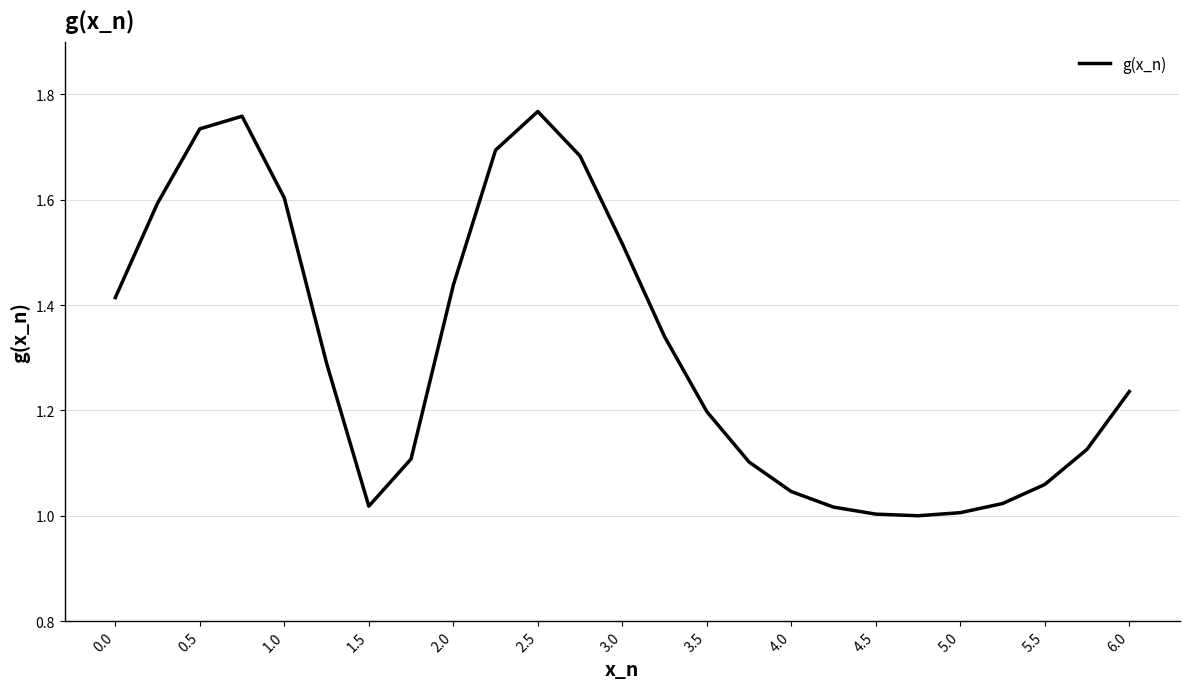

What is the change in value from 0.0 to 4.5?

-0.4